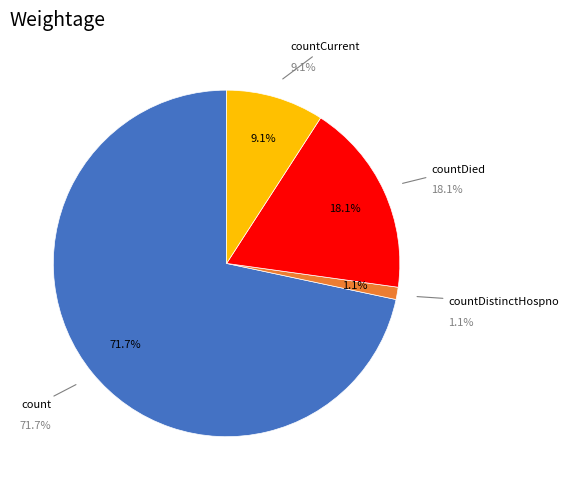

What is the change in value from count to countCurrent?

-4150